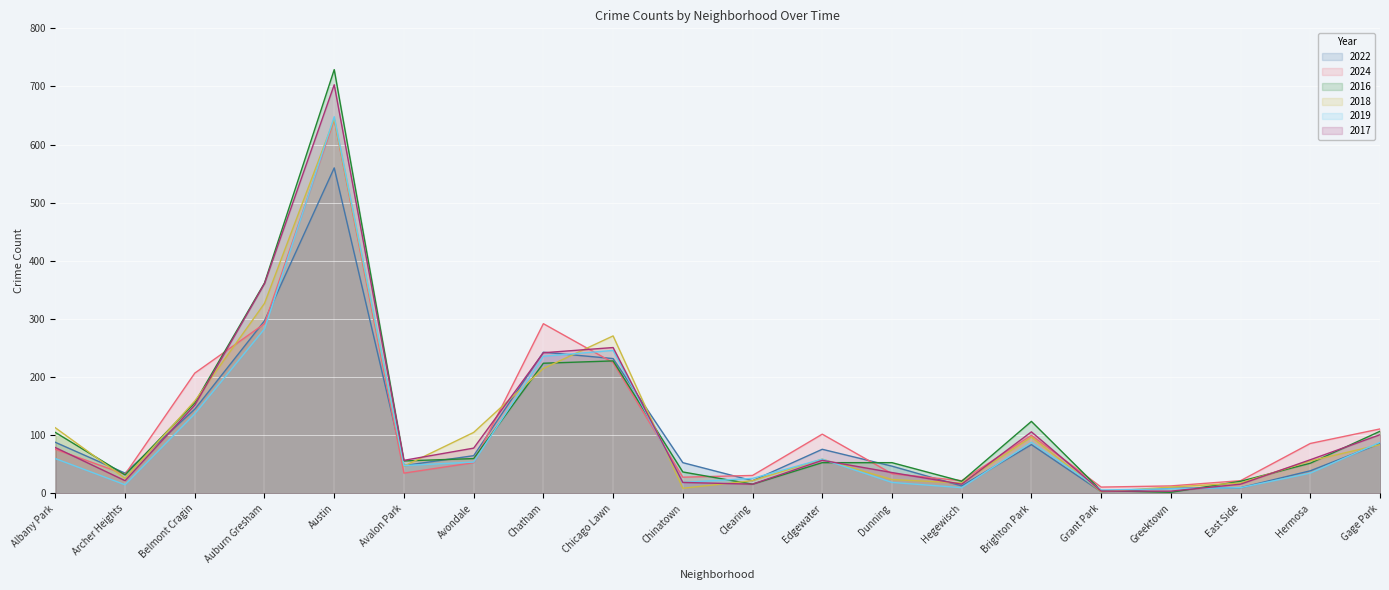

How many times do 2017 and 2019 cross each other?

3